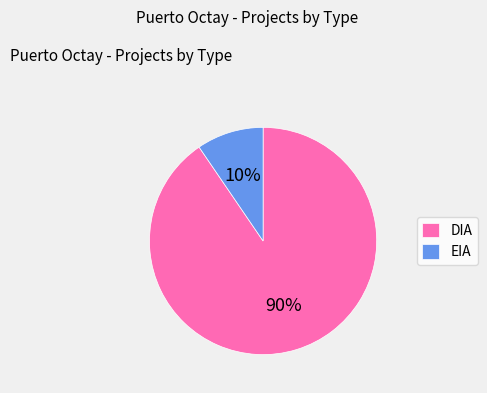

Which category has the biggest portion of the pie?

DIA